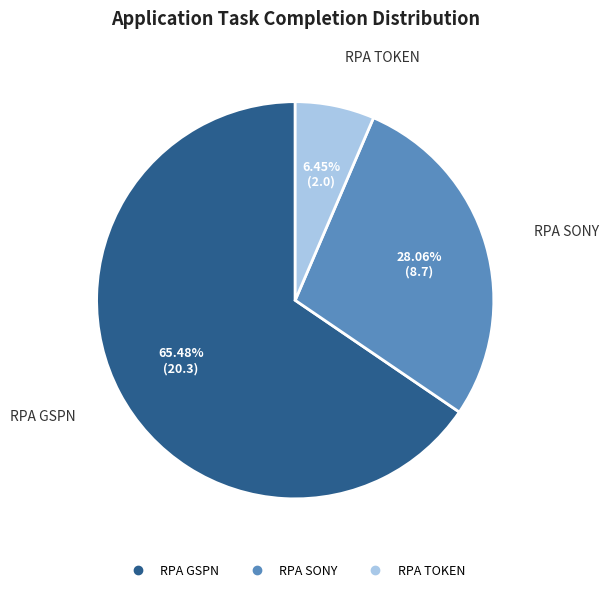

Is there any slice that represents more than half of the pie?

Yes